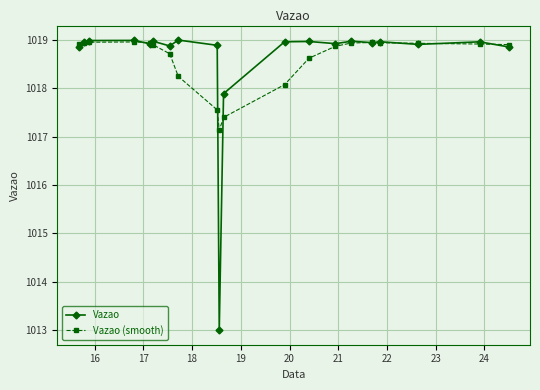

Which series has the largest range (max minus min)?

Vazao